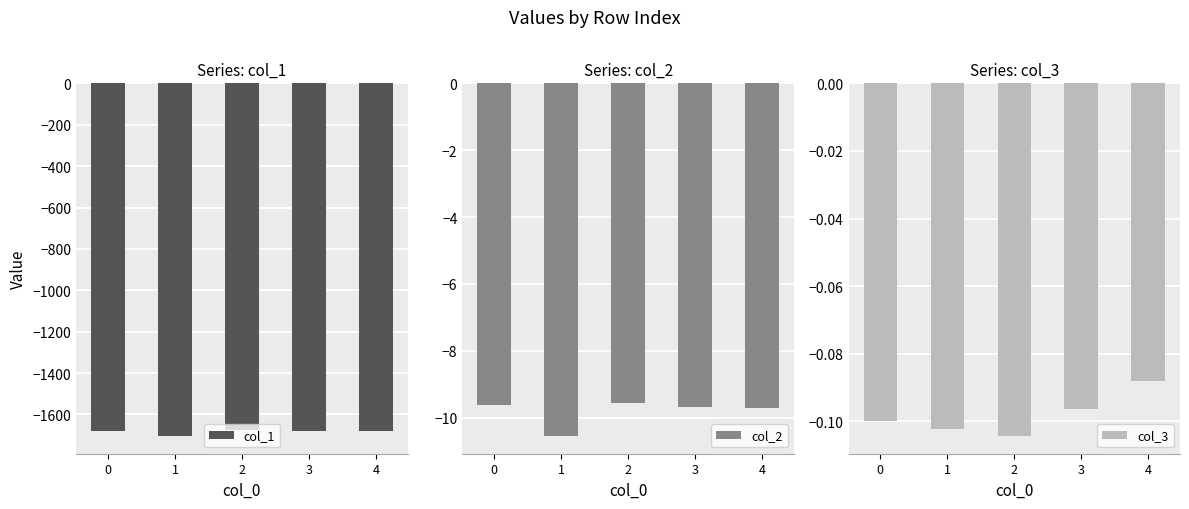

At how many categories does at least one series exceed -493?

5